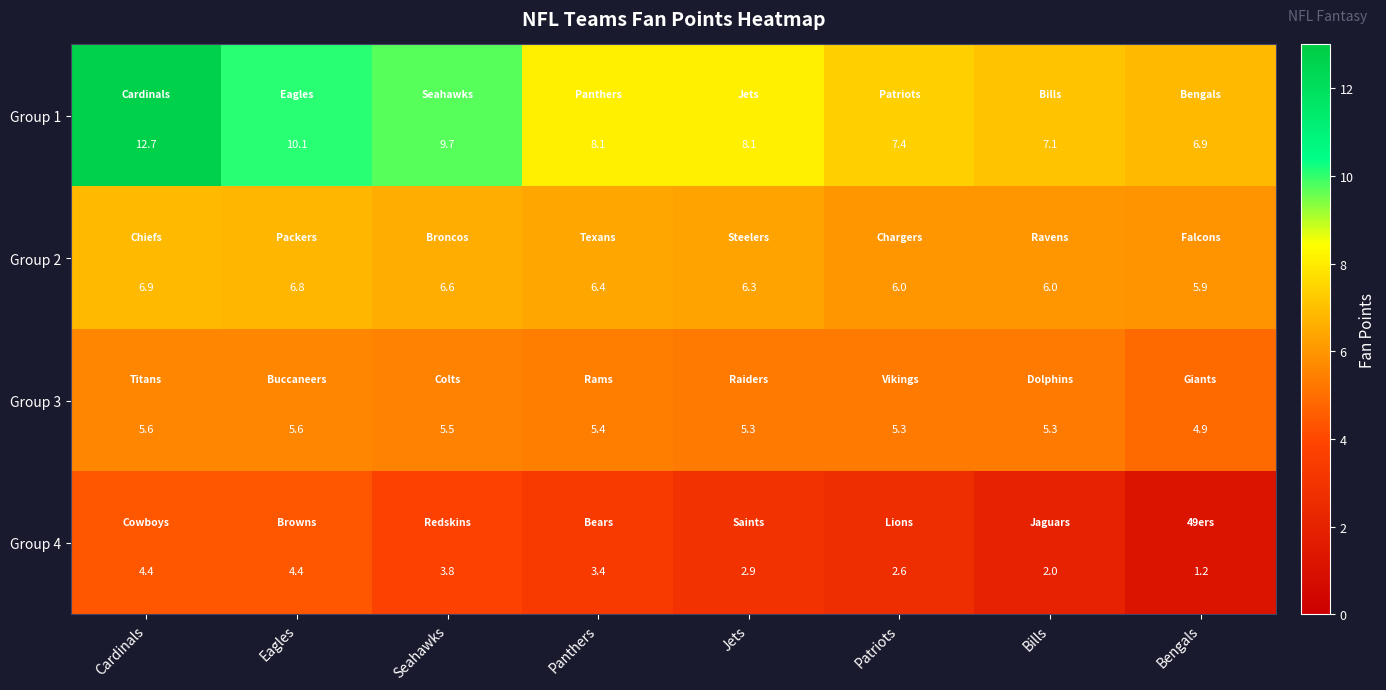

The value of Group 1 at Bengals is 1.4. True or false?

False